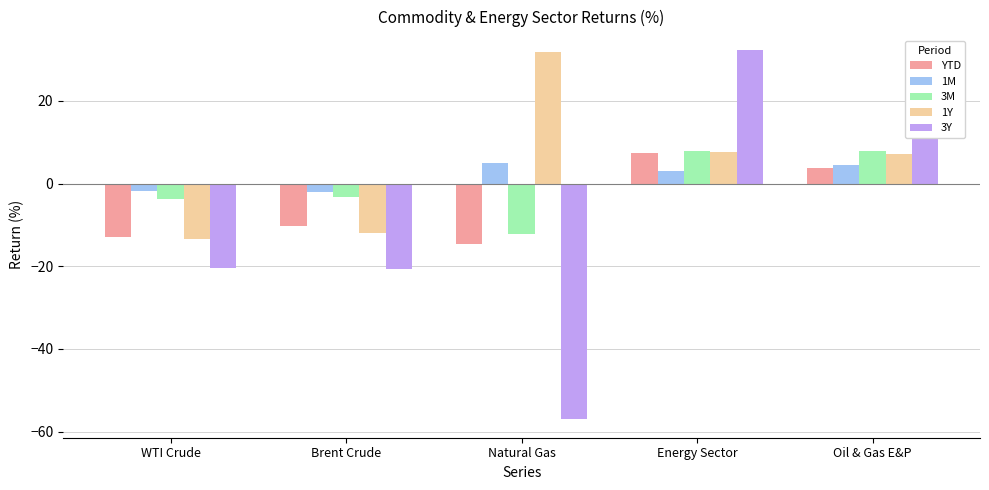

What is the label of the 2nd bar from the right?

Energy Sector